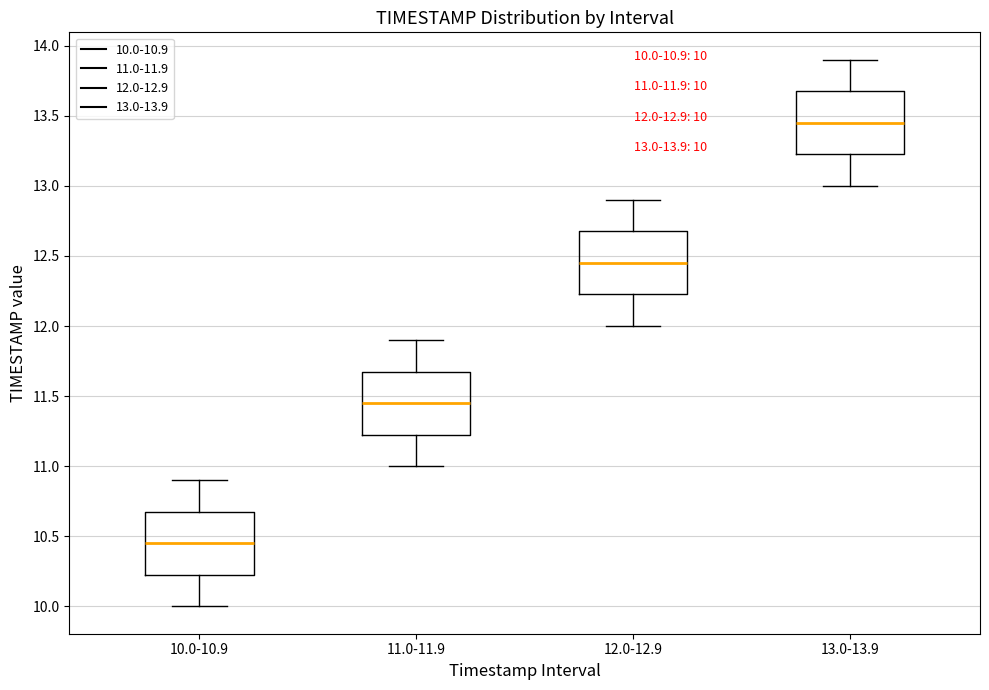

Which box's median line is the highest?

13.0-13.9